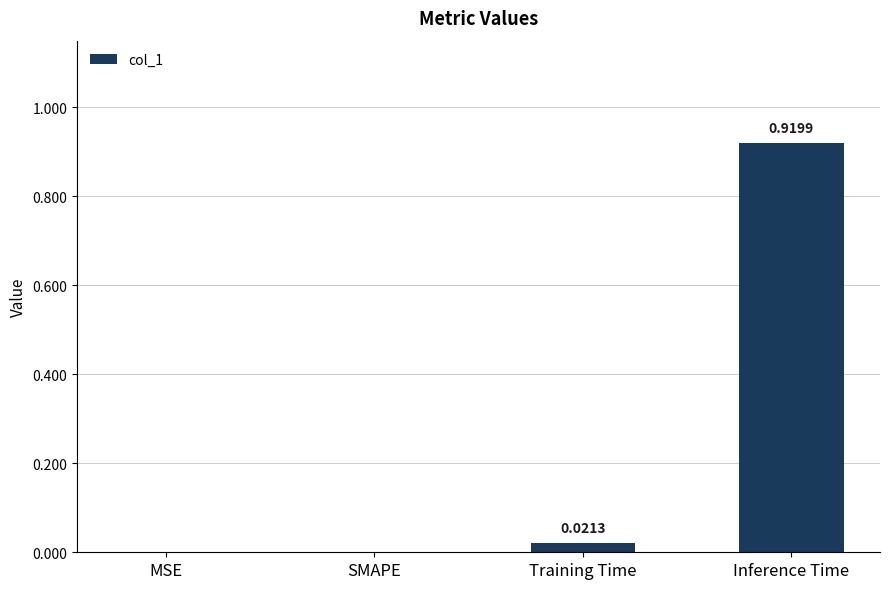

What is the change in value from SMAPE to Inference Time?

+0.9